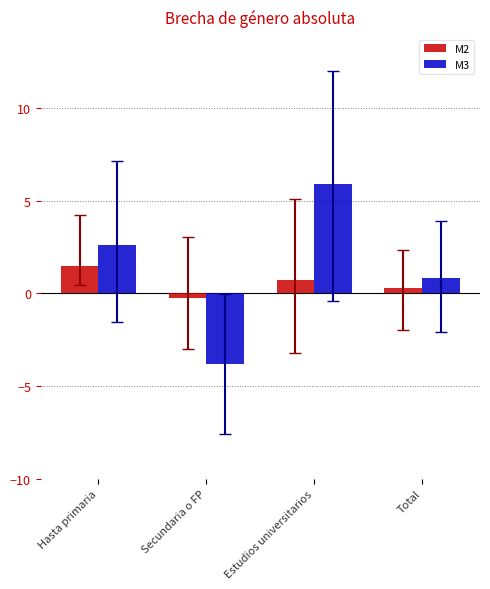

The M3 series shows -3.8 at Secundaria o FP. True or false?

True